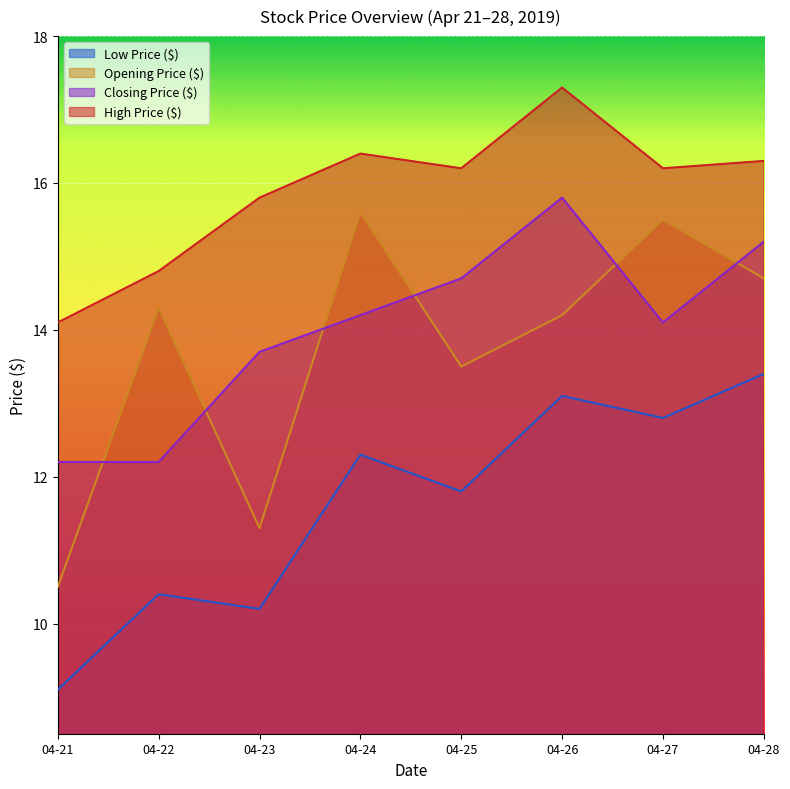

Reading left to right, list all the values displayed in this chart.

Opening Price ($): 04-21=10.5	04-22=14.3	04-23=11.3	04-24=15.6	04-25=13.5	04-26=14.2	04-27=15.5	04-28=14.7
Low Price ($): 04-21=9.1	04-22=10.4	04-23=10.2	04-24=12.3	04-25=11.8	04-26=13.1	04-27=12.8	04-28=13.4
Closing Price ($): 04-21=12.2	04-22=12.2	04-23=13.7	04-24=14.2	04-25=14.7	04-26=15.8	04-27=14.1	04-28=15.2
High Price ($): 04-21=14.1	04-22=14.8	04-23=15.8	04-24=16.4	04-25=16.2	04-26=17.3	04-27=16.2	04-28=16.3